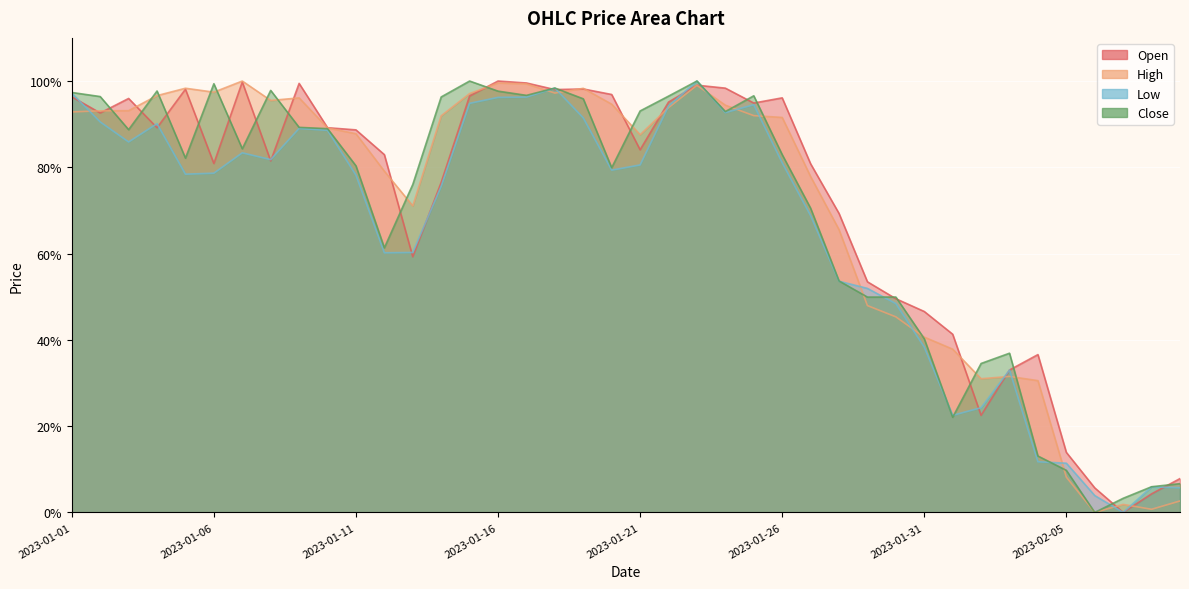

How many data points in High are above 0?

39